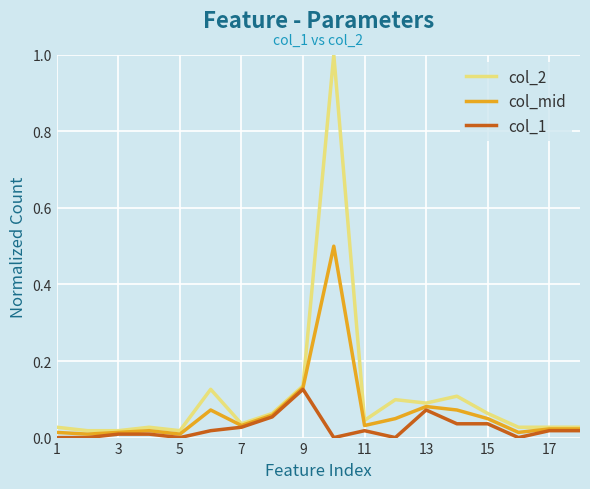

Rank the series by their maximum value, from lowest to highest.

col_1, col_mid, col_2